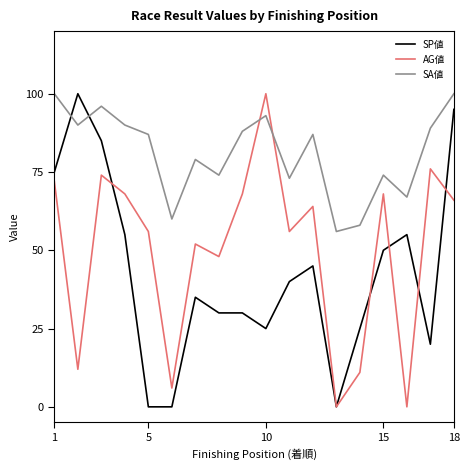

Reading right to left, extract all data points from this chart.

SP値: 95	20	55	50	25	0	45	40	25	30	30	35	0	0	55	85	100	75
AG値: 66	76	0	68	11	0	64	56	100	68	48	52	6	56	68	74	12	72
SA値: 100	89	67	74	58	56	87	73	93	88	74	79	60	87	90	96	90	100